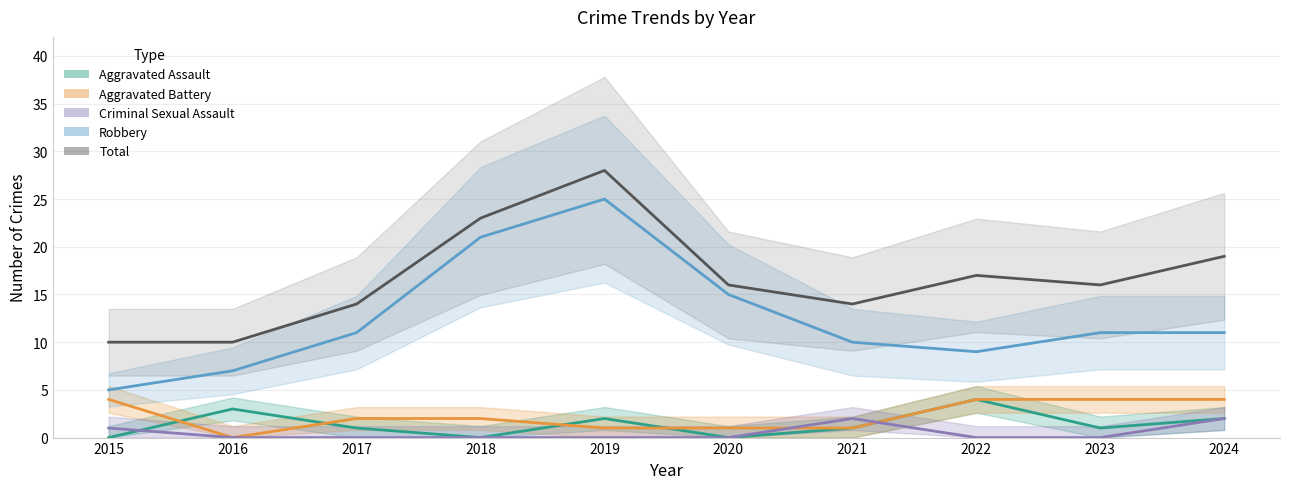

What are all the series names shown in the legend?

Aggravated Assault, Aggravated Battery, Criminal Sexual Assault, Robbery, Total